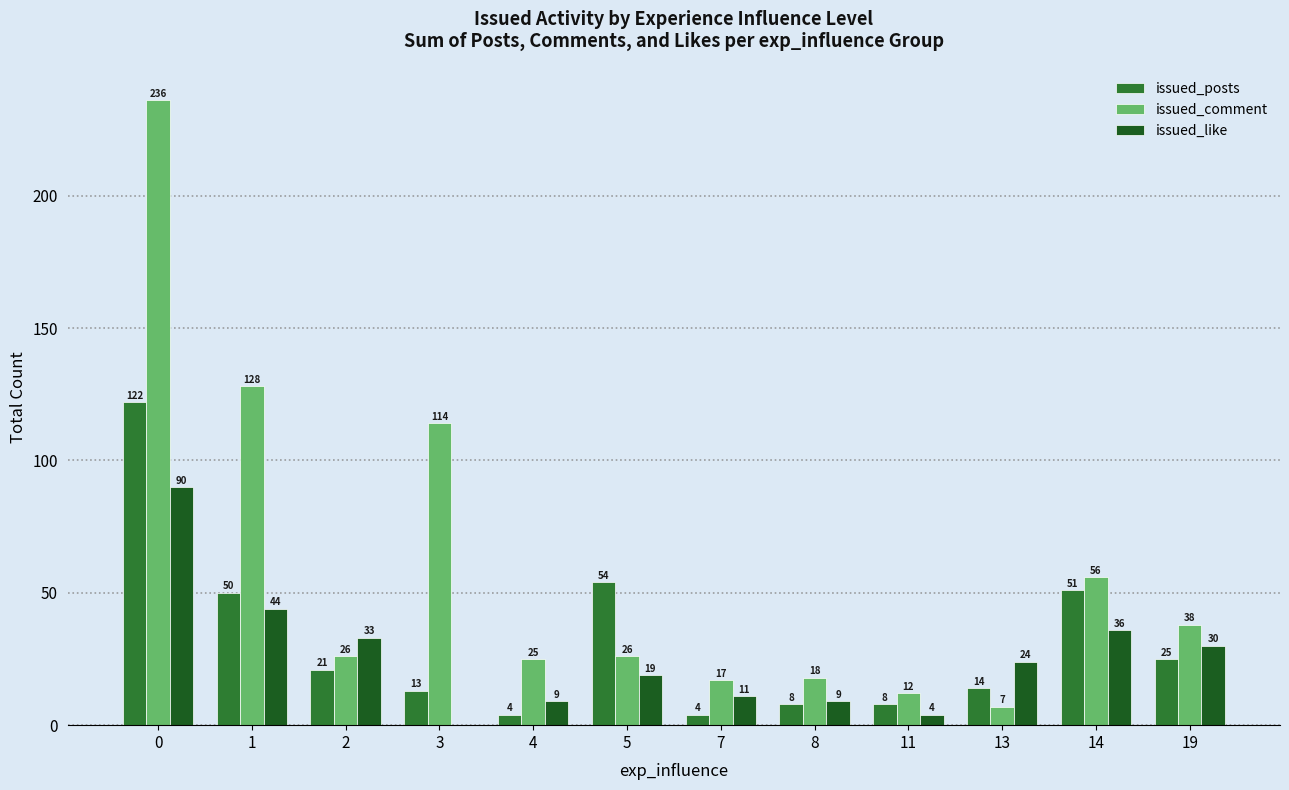

Reading right to left, transcribe all the data shown in this chart.

issued_posts: 19=25	14=51	13=14	11=8	8=8	7=4	5=54	4=4	3=13	2=21	1=50	0=122
issued_comment: 19=38	14=56	13=7	11=12	8=18	7=17	5=26	4=25	3=114	2=26	1=128	0=236
issued_like: 19=30	14=36	13=24	11=4	8=9	7=11	5=19	4=9	3=0	2=33	1=44	0=90